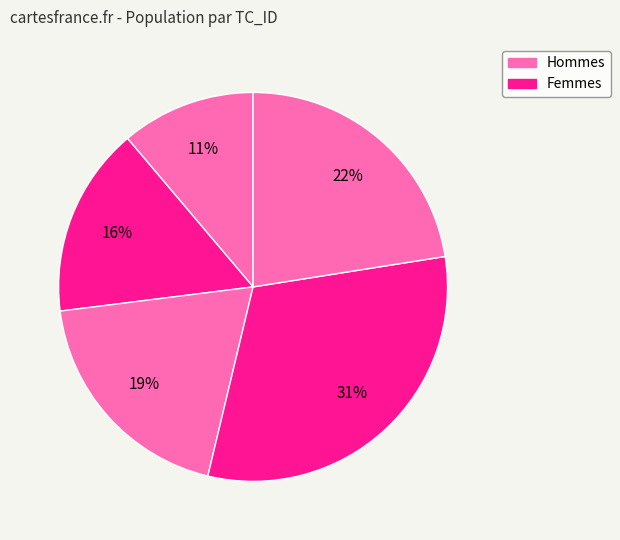

How many segments does this pie chart have?

5